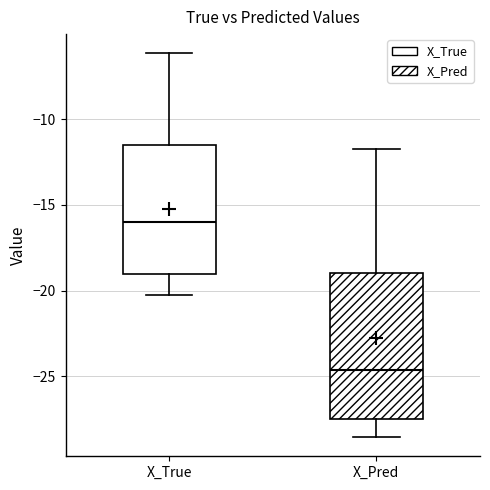

Reading left to right, read every box against the y-axis: the position of its median line, the range the box covers, and the ends of its whiskers. The values are not printed on the chart, so give them approximately, as read against the axis.

X_True: median -16.0, box -19.0 to -11.5, whiskers -20.5 to -6.0
X_Pred: median -24.5, box -27.5 to -19.0, whiskers -28.5 to -12.0